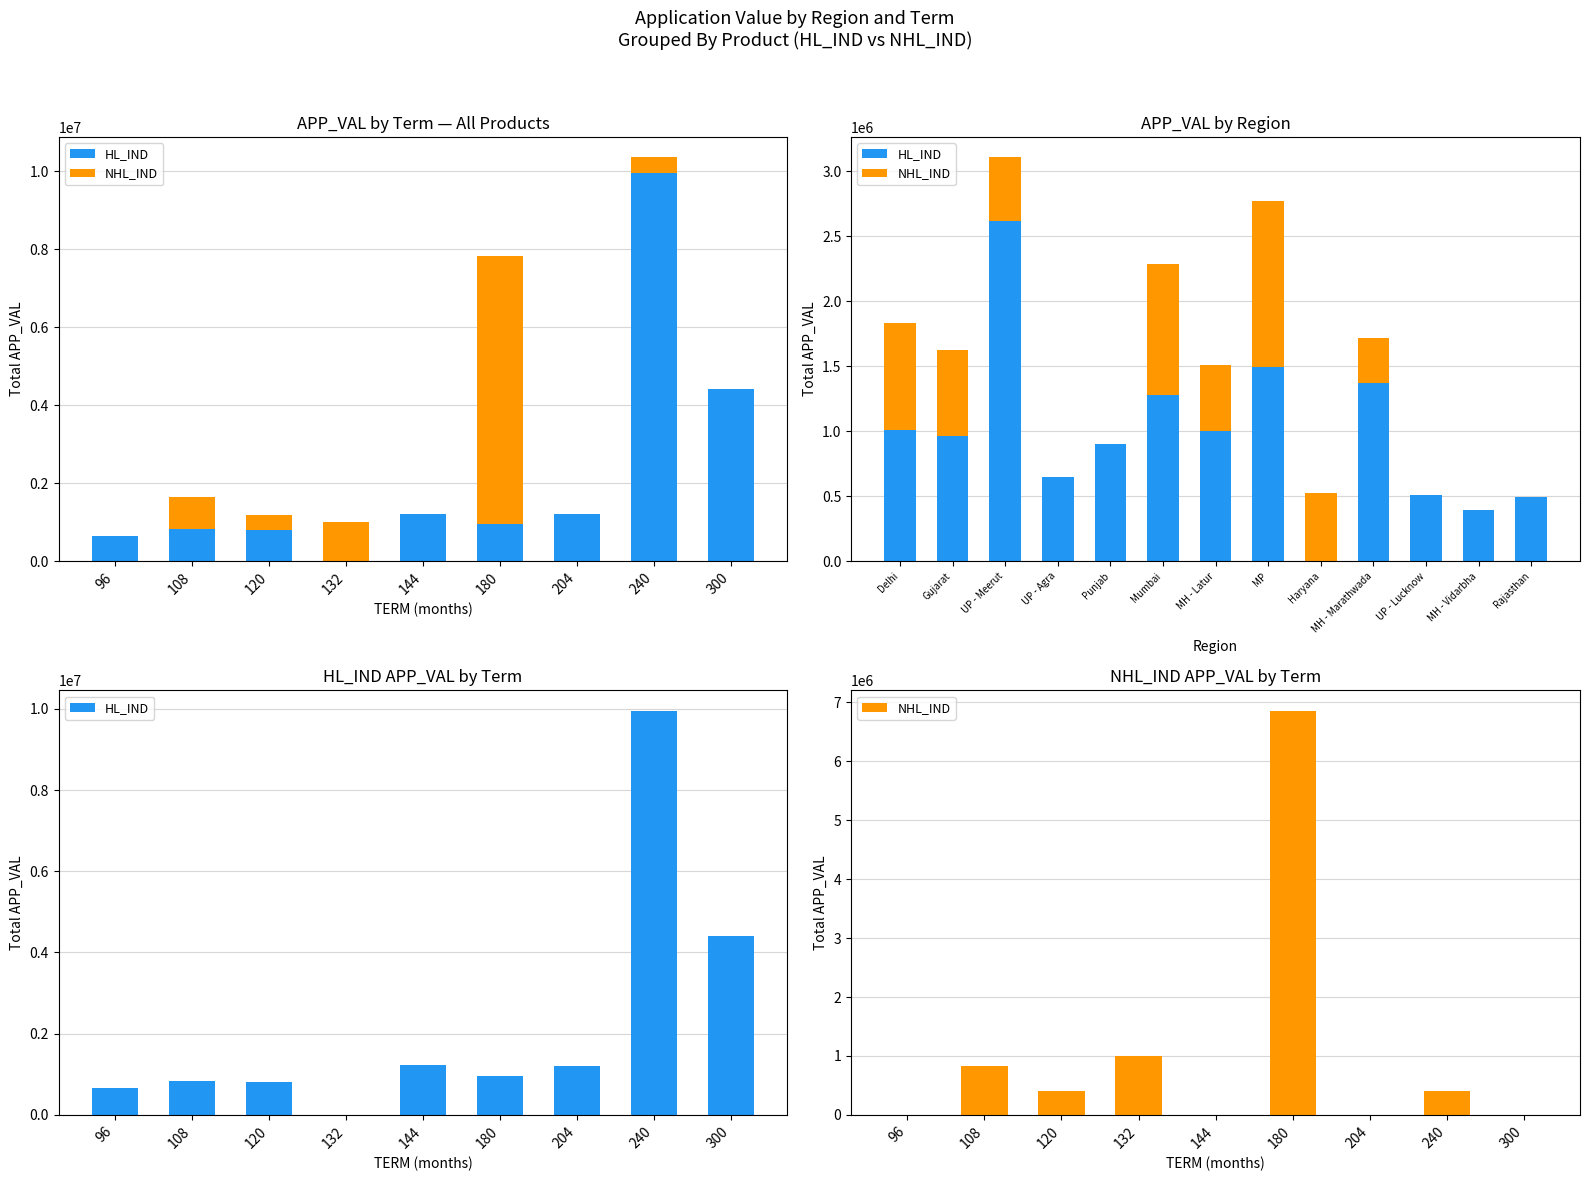

Which series changed the most between 108 and 144?

NHL_IND